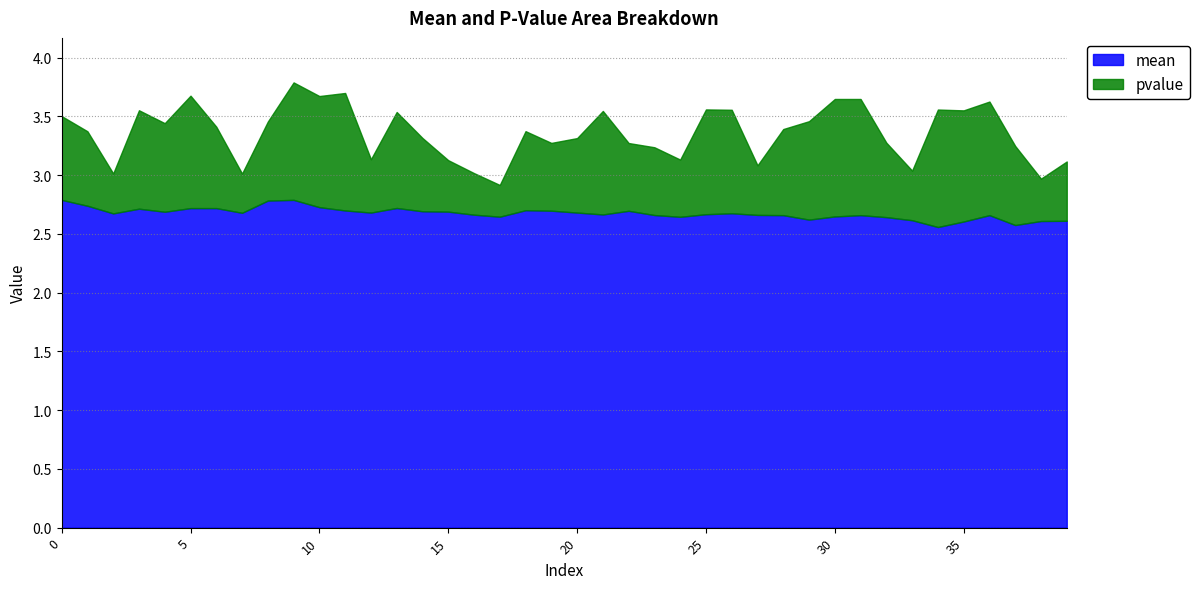

What is the total value across all series at 15?

3.1